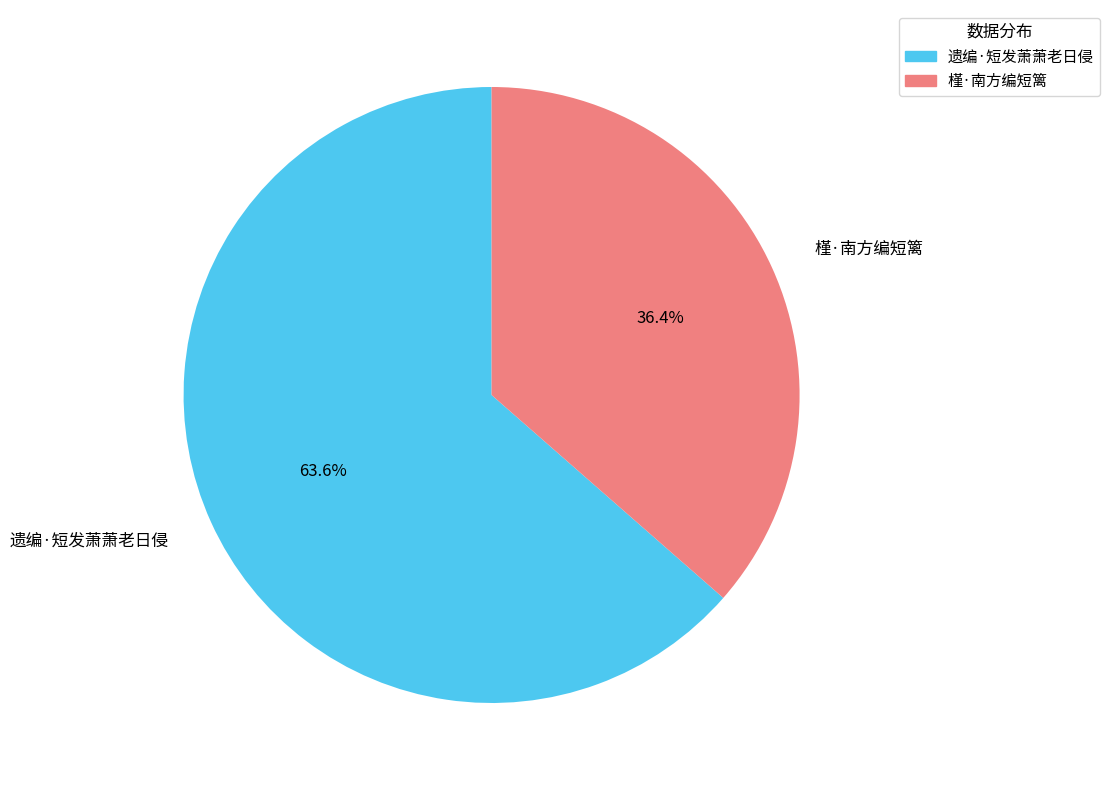

The 槿·南方编短篱 slice represents 48% of the pie. True or false?

False